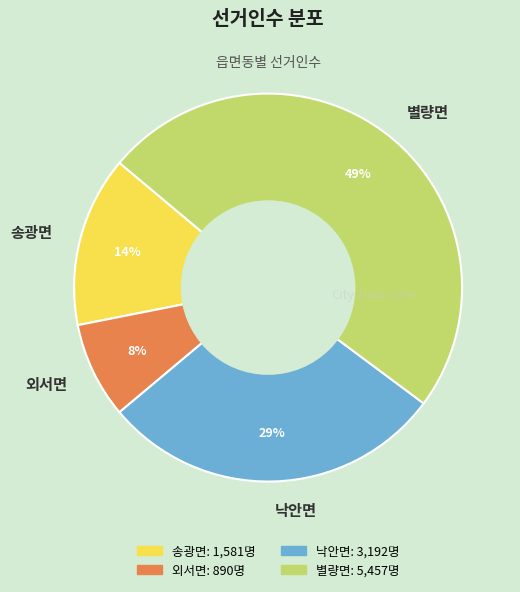

What is the ratio of the value at 송광면 to the value at 별량면?

0.3